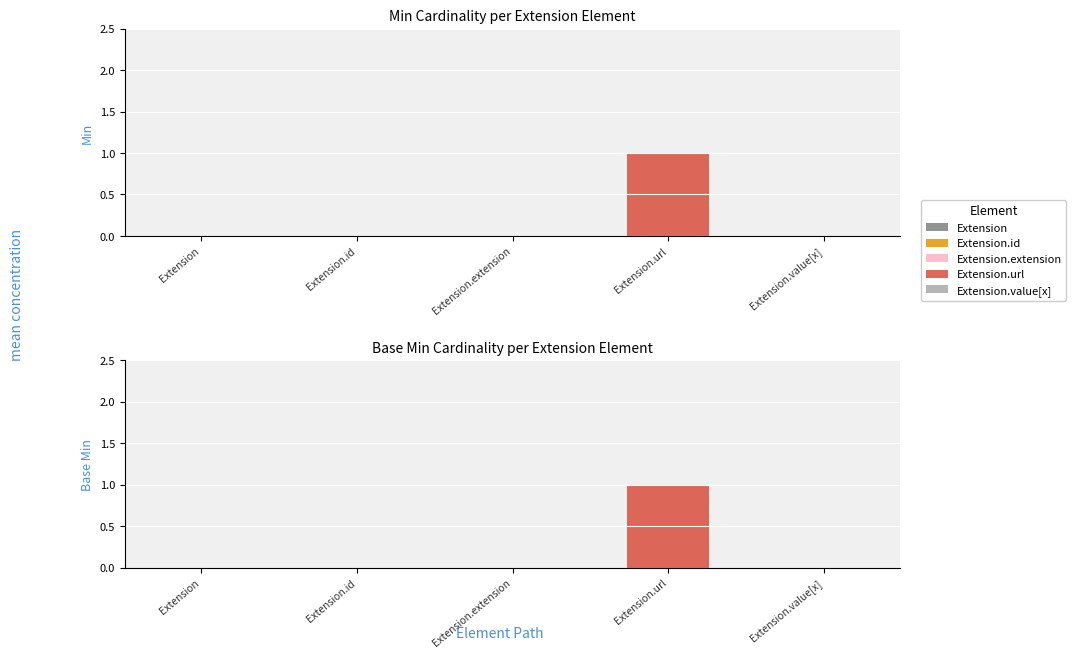

How many Base Min values are between 0 and 1?

5